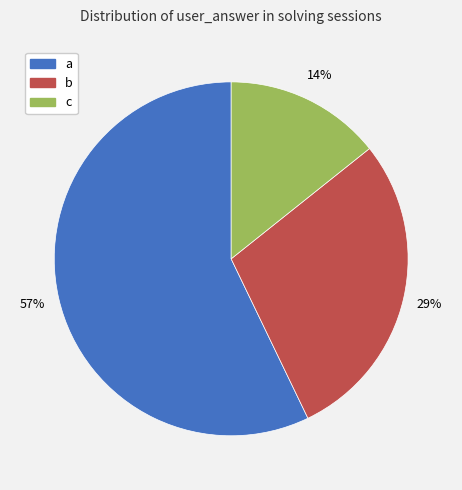

To the nearest percent, what is the difference between the largest and smallest slice percentages?

43%